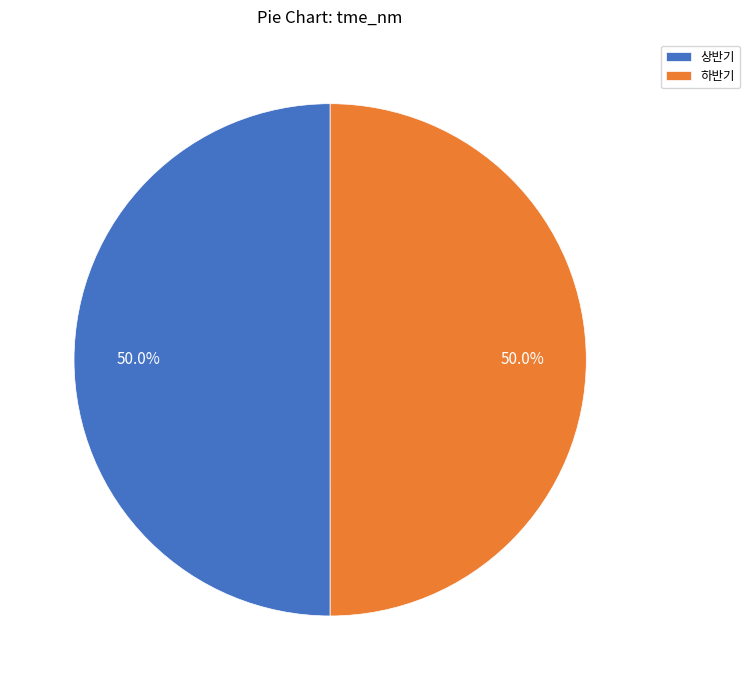

What is the ratio of the value at 하반기 to the value at 상반기?

1.0